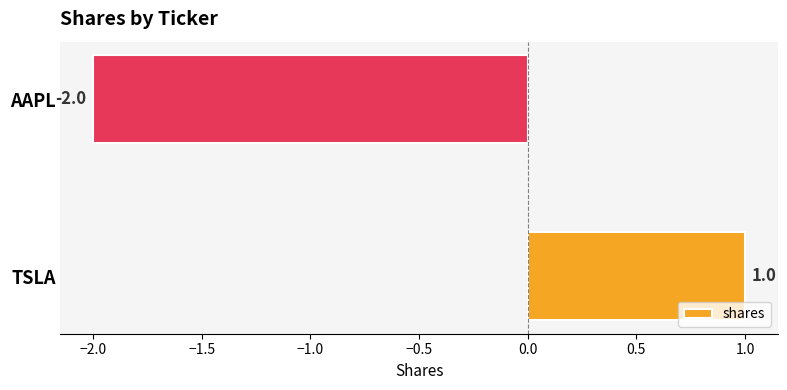

Reading top to bottom, extract all data points from this chart.

AAPL=-2	TSLA=1